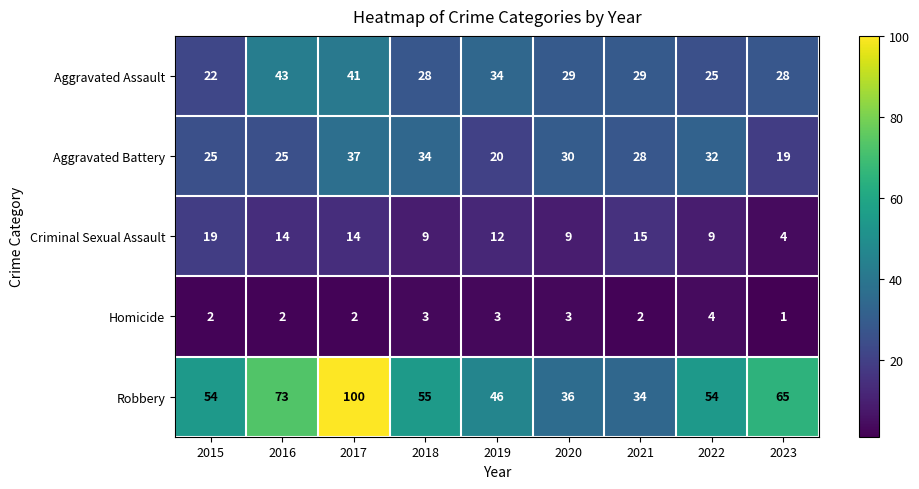

What is the sum of the Aggravated Assault values at 2019 and 2022?

59